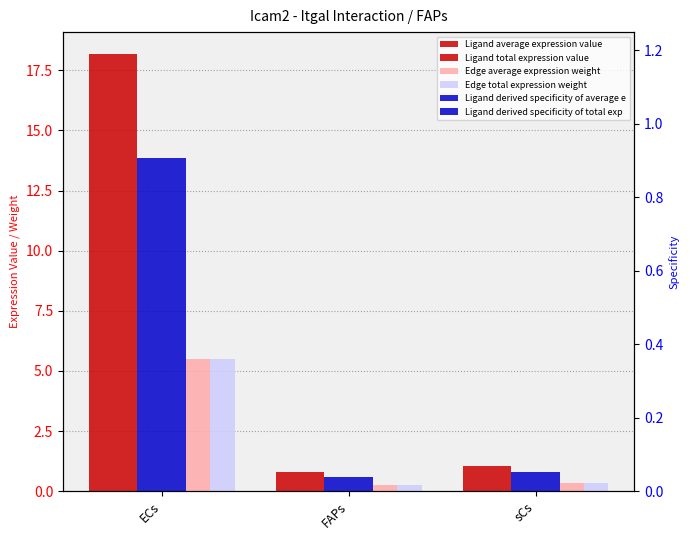

What position from the right is FAPs?

2